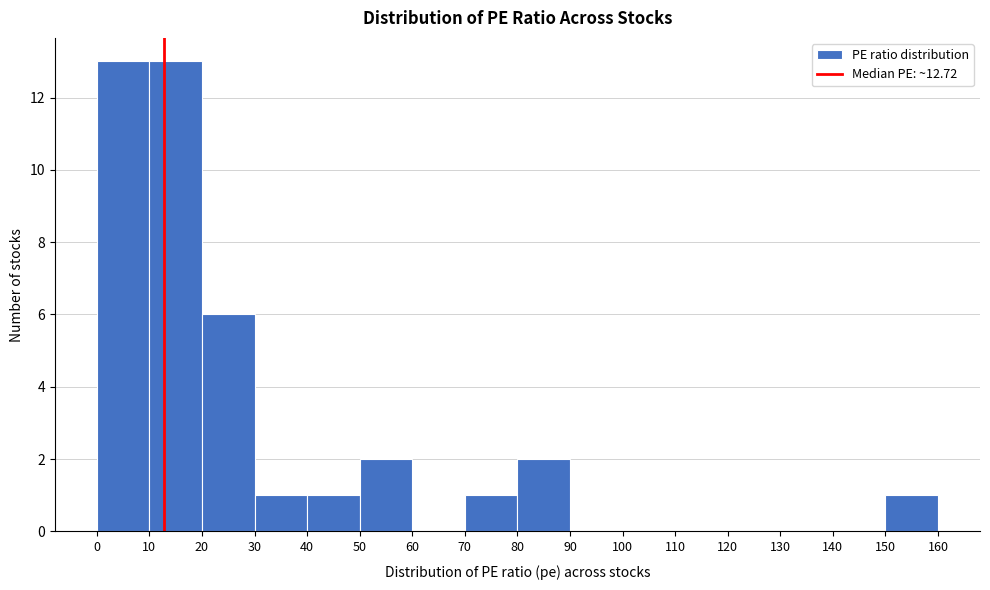

How tall is the bar that spans 70 to 80 on the x-axis? The values are not printed on the chart, so give them approximately, as read against the axis.

1